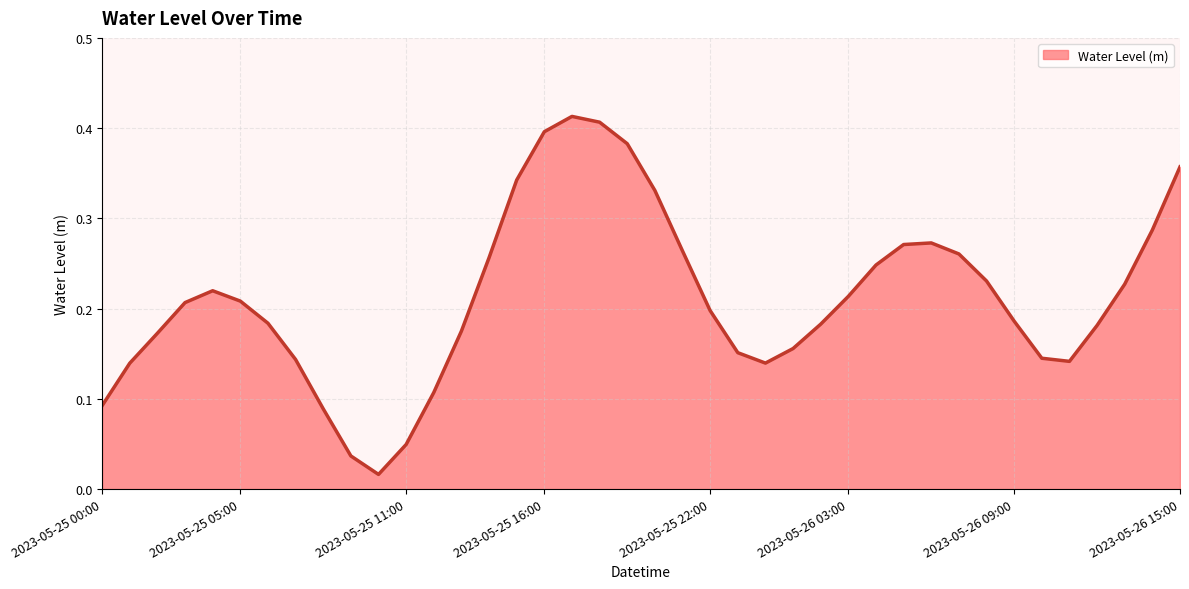

Reading left to right, what are all the values shown in this chart?

0.1	0.1	0.2	0.2	0.2	0.2	0.2	0.1	0.1	0.0	0.0	0.0	0.1	0.2	0.3	0.3	0.4	0.4	0.4	0.4	0.3	0.3	0.2	0.2	0.1	0.2	0.2	0.2	0.2	0.3	0.3	0.3	0.2	0.2	0.1	0.1	0.2	0.2	0.3	0.4